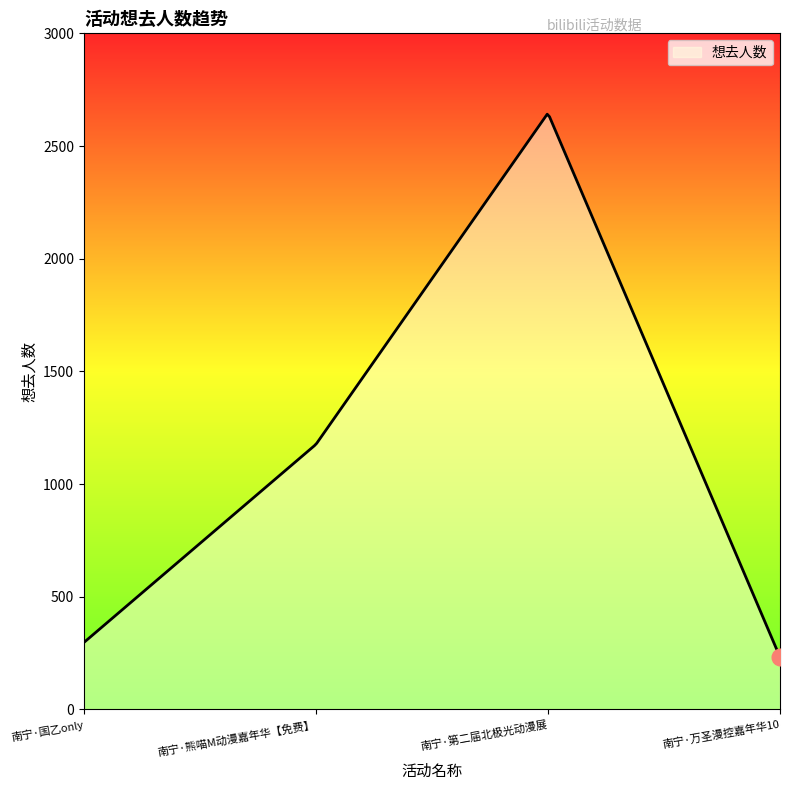

What is the minimum value shown in the chart?

232.0